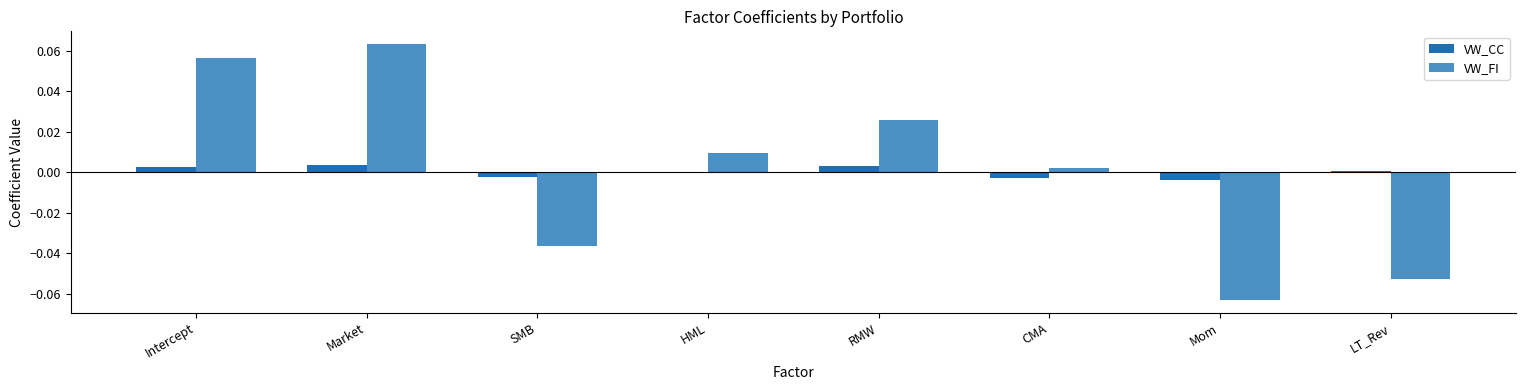

Is the value of VW_FI at LT_Rev greater than the value of VW_CC at HML?

No